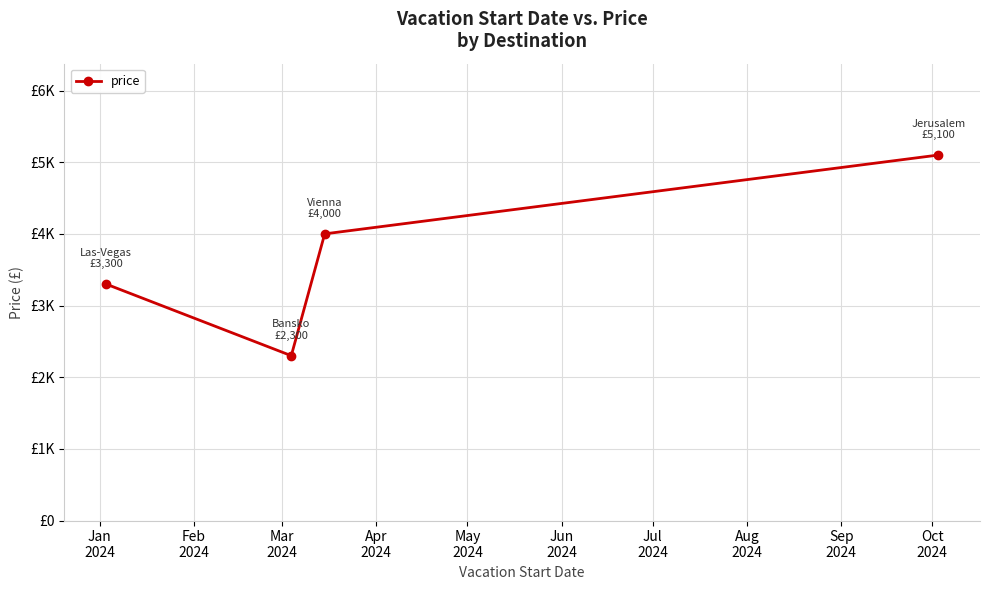

What is the greatest value displayed?

5100